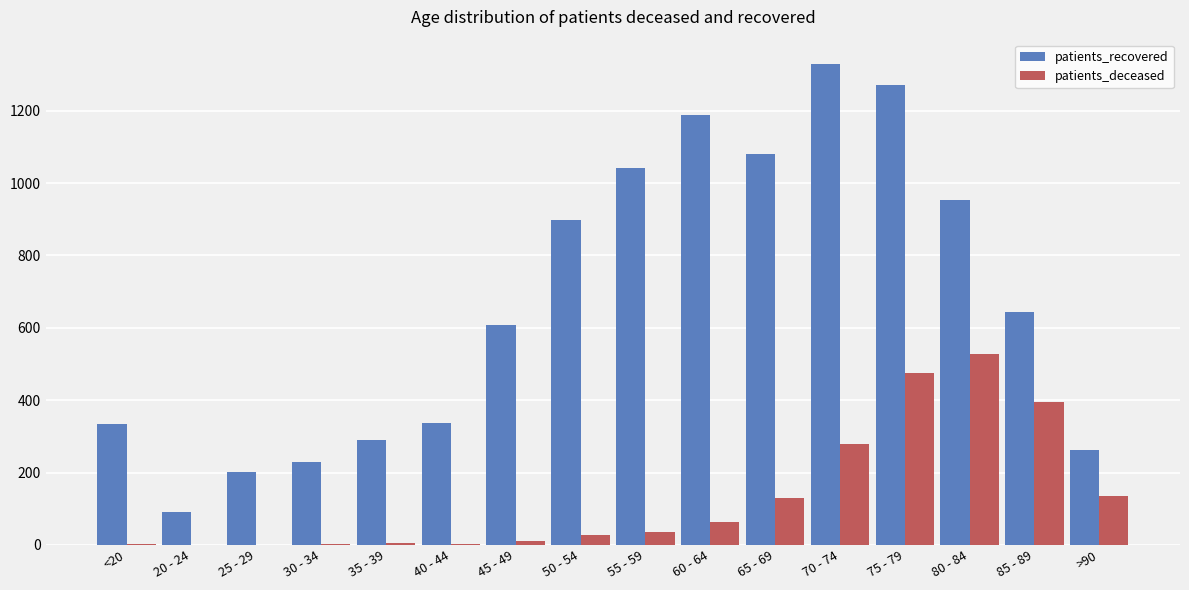

What is the sum of all patients_recovered values?

10762